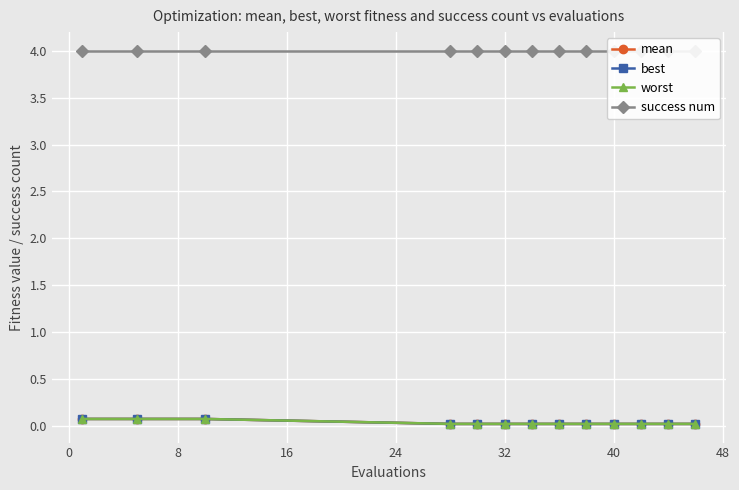

True or false: success num and best intersect in this chart.

False